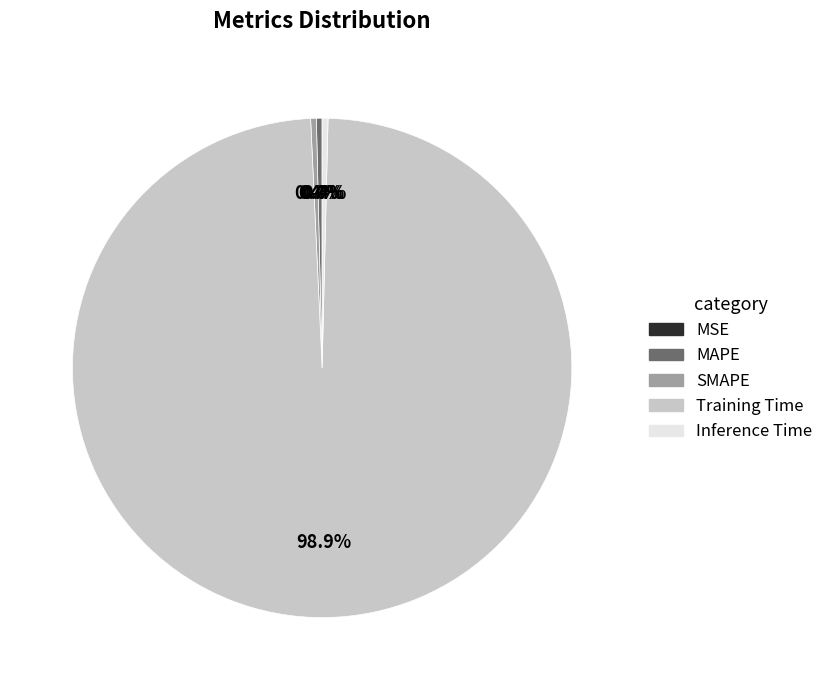

Is there any slice that represents more than half of the pie?

Yes